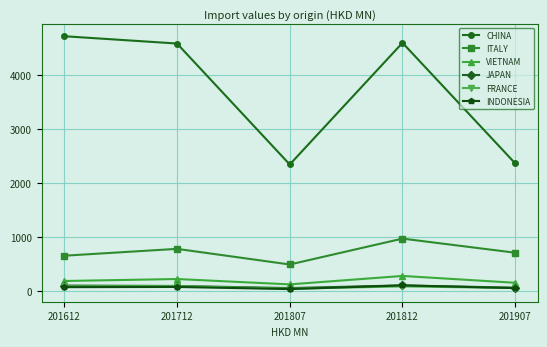

Count the number of data series in this chart.

6